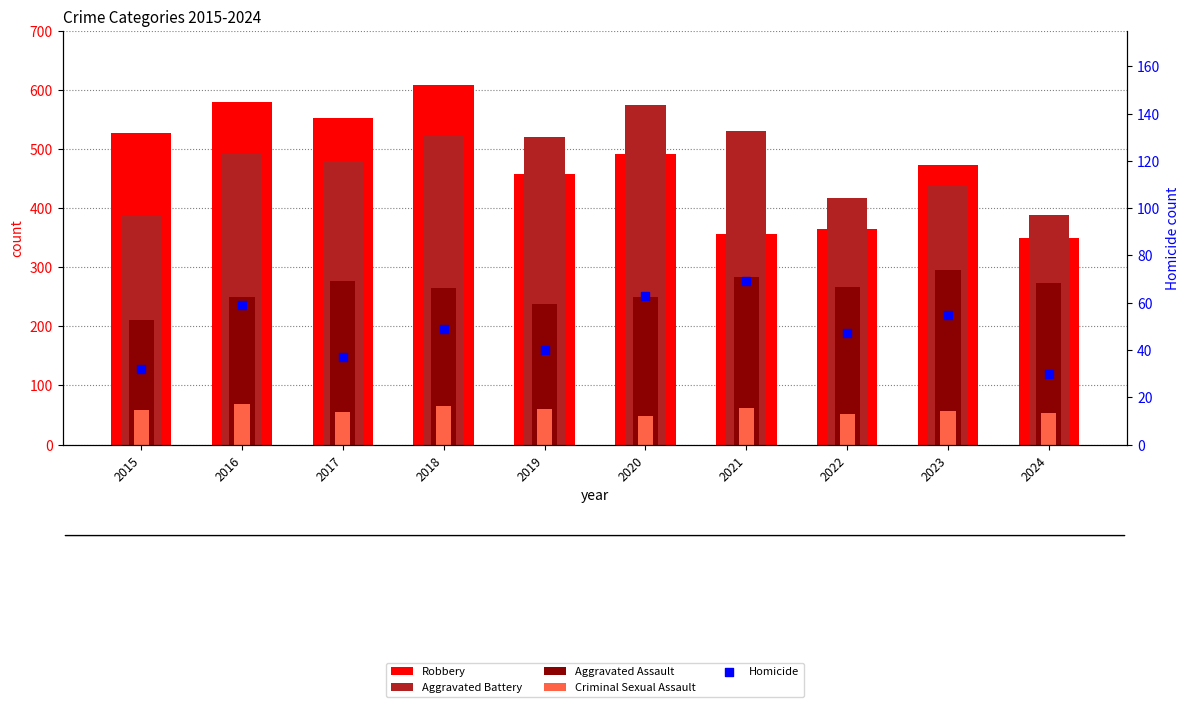

Is the value of Criminal Sexual Assault at 2024 greater than the value of Aggravated Battery at 2016?

No